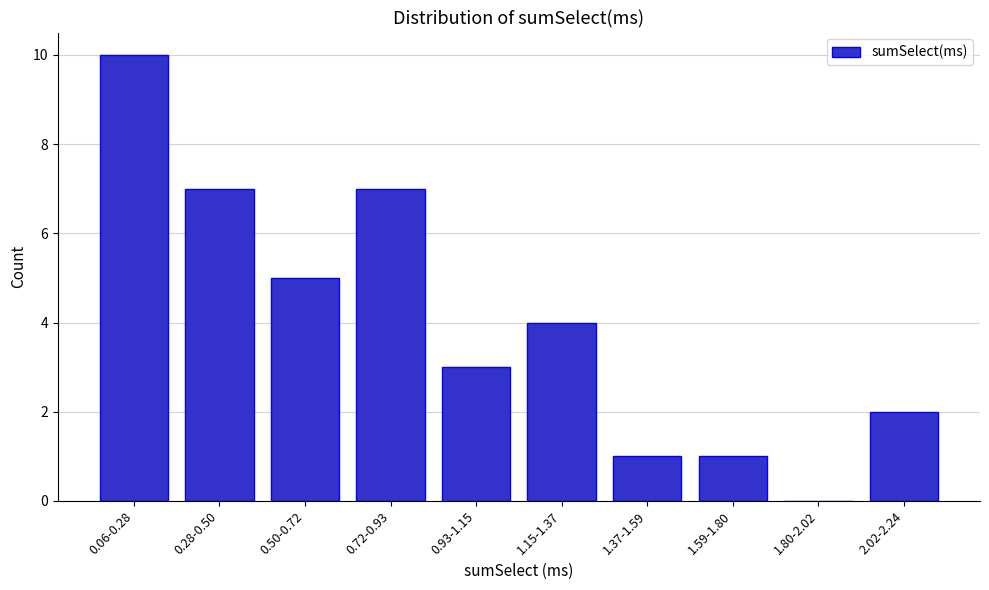

Reading left to right, transcribe all the data shown in this chart.

0.06-0.28=10	0.28-0.50=7	0.50-0.72=5	0.72-0.93=7	0.93-1.15=3	1.15-1.37=4	1.37-1.59=1	1.59-1.80=1	1.80-2.02=0	2.02-2.24=2